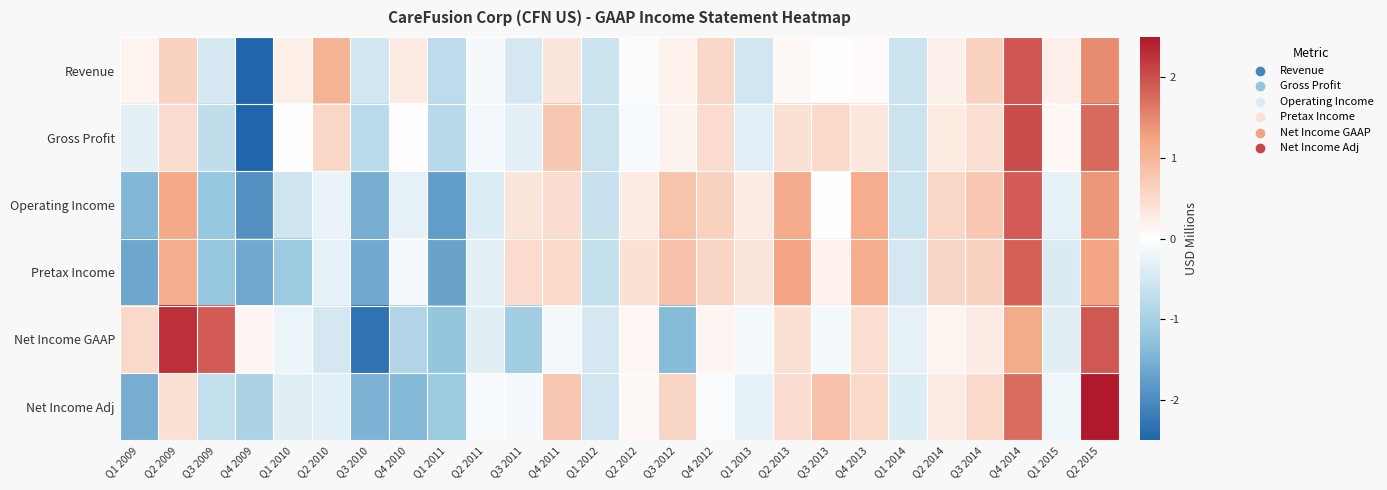

At which category is the sum across all series the highest?

Q2 2015